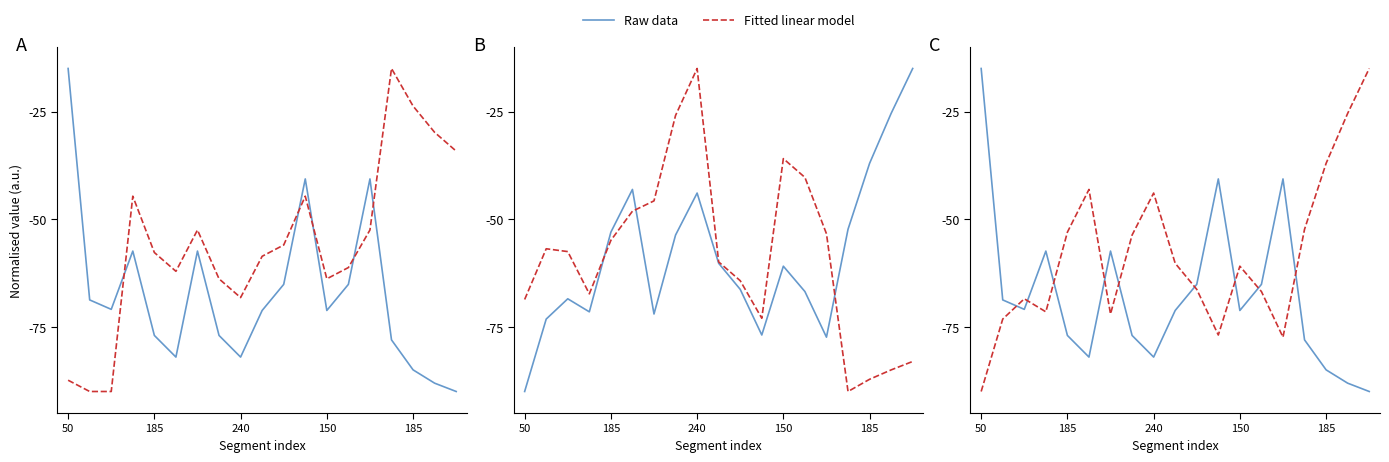

What is the maximum value for Raw data?

-15.0